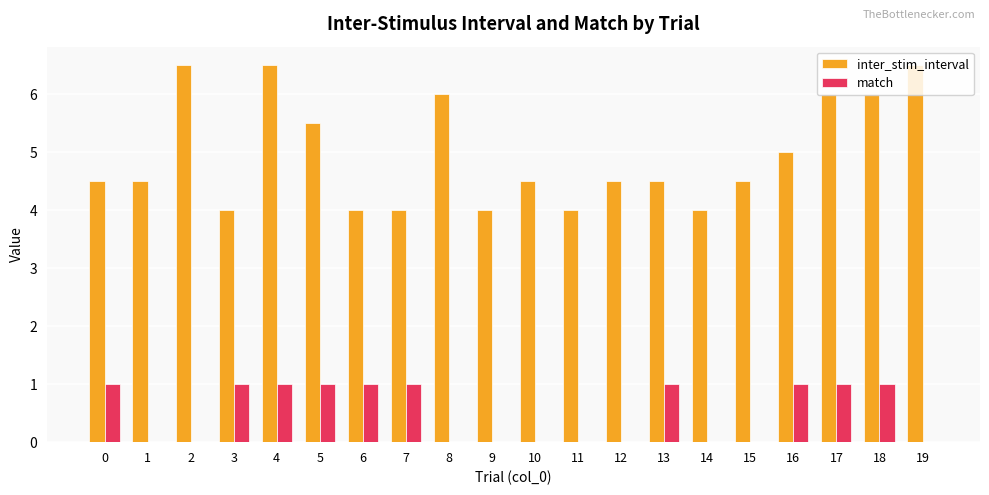

How many categories are shown in the chart?

20